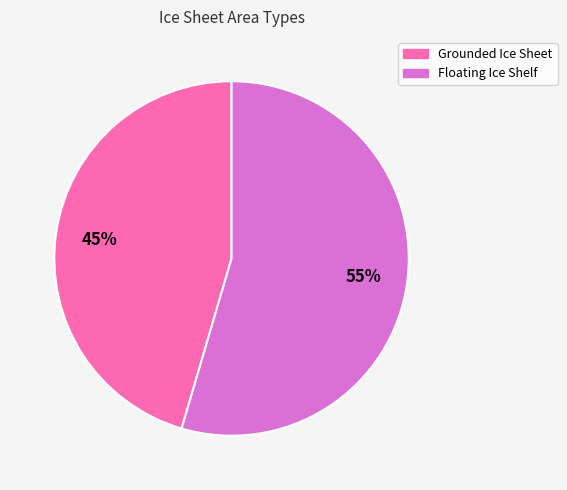

To the nearest percent, what is the average slice percentage?

50%